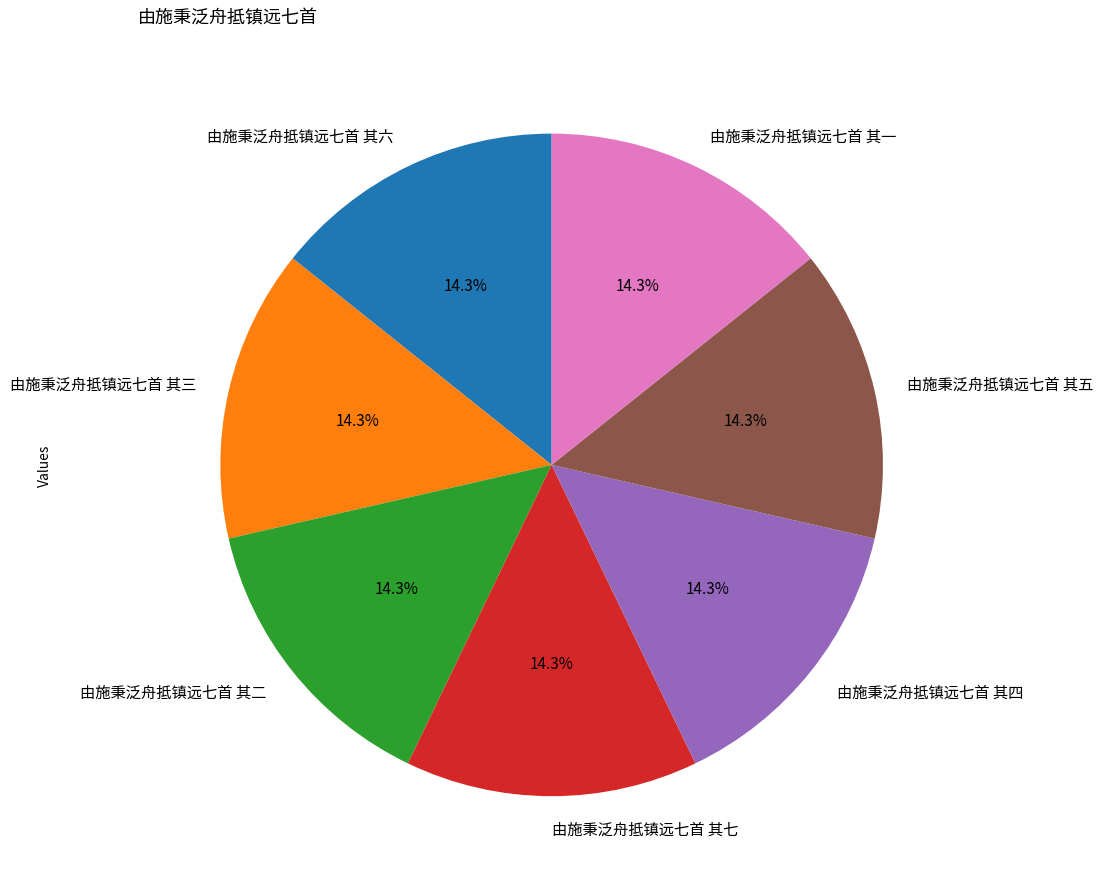

What is the ratio of the value at 由施秉泛舟抵镇远七首 其六 to the value at 由施秉泛舟抵镇远七首 其五?

1.0